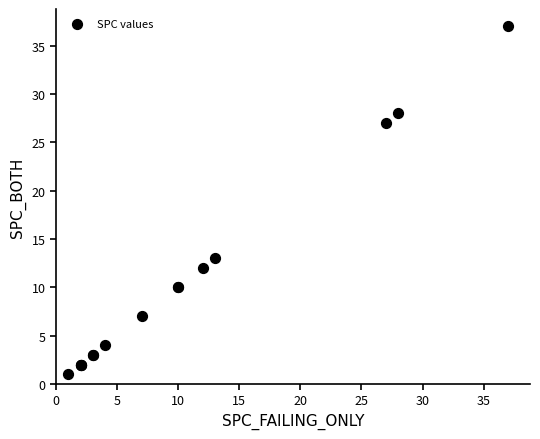

What Y value in the scatter plot is closest to 19?

13